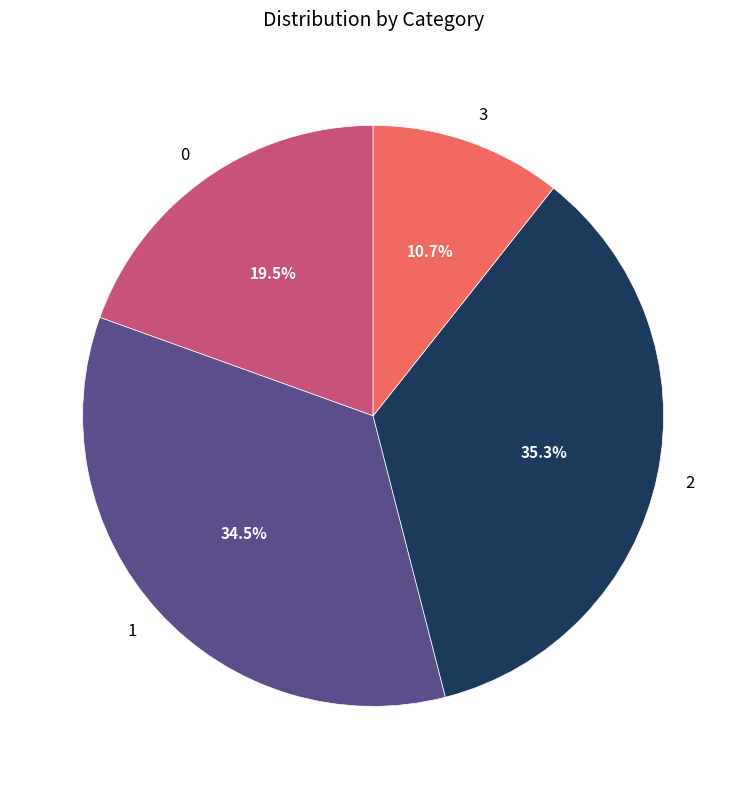

Rank the categories by value from lowest to highest.

3, 0, 1, 2